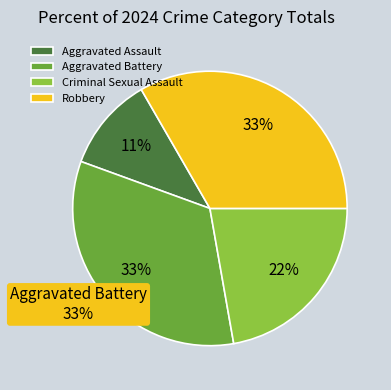

Count the number of slices in the pie.

4